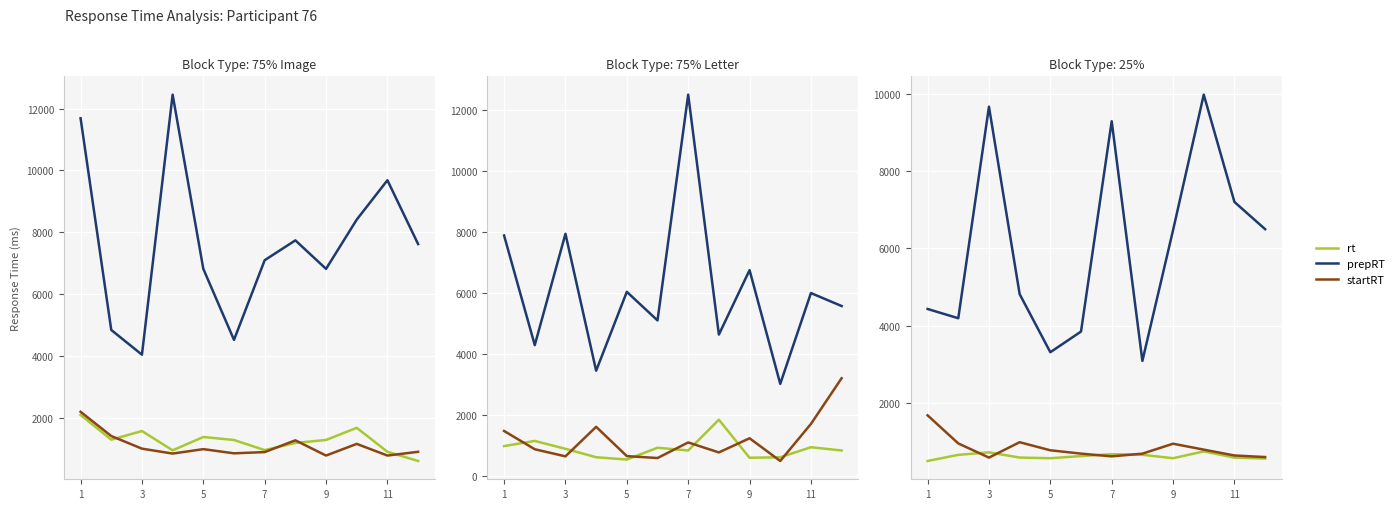

List the series in order of their peak value, lowest first.

rt, startRT, prepRT